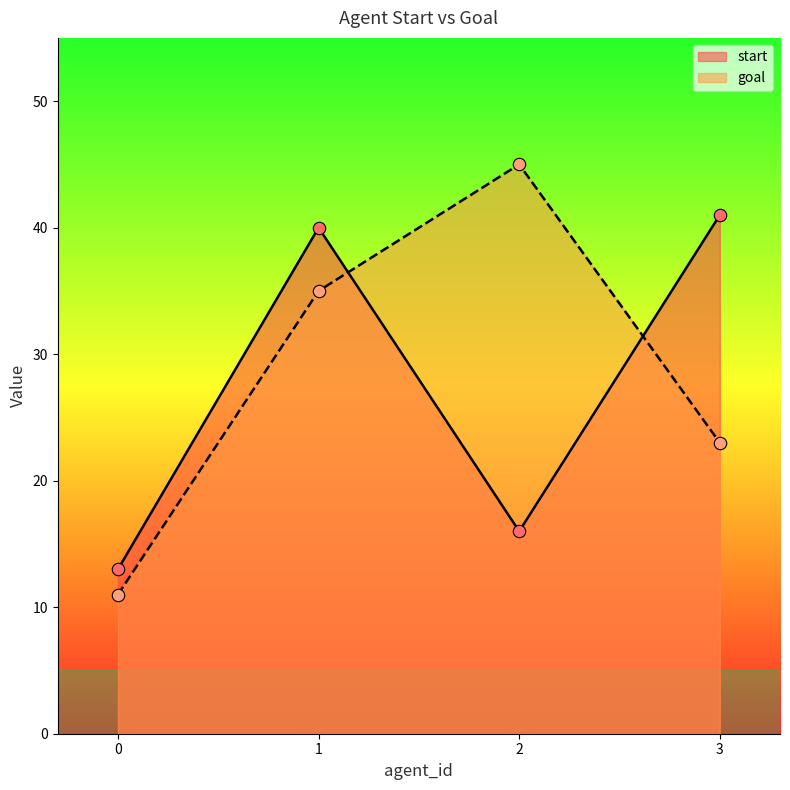

Which series has the largest total across all categories?

goal